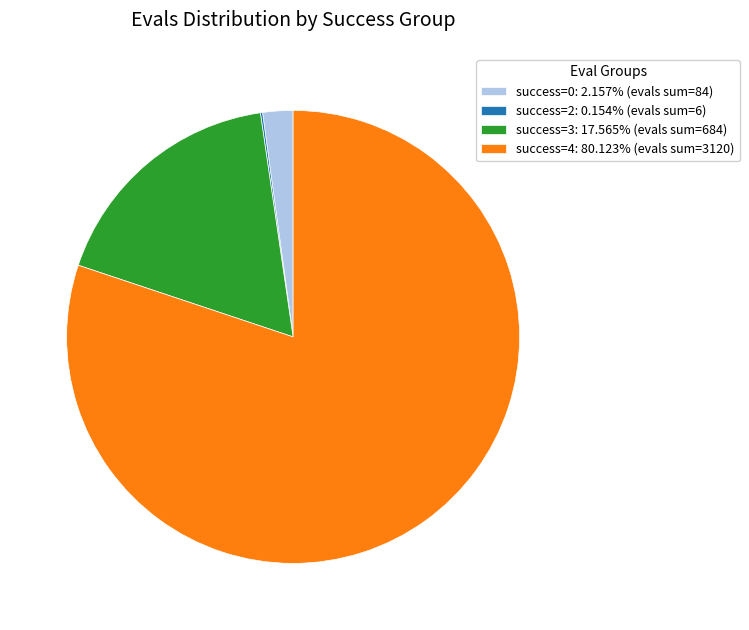

Does success=0: 2.157% (evals sum=84) account for over 50% of the chart?

No